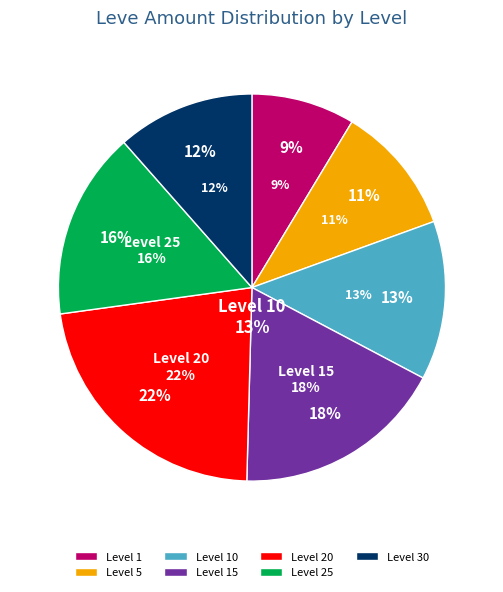

Does Level 1 represent more than half of the total?

No